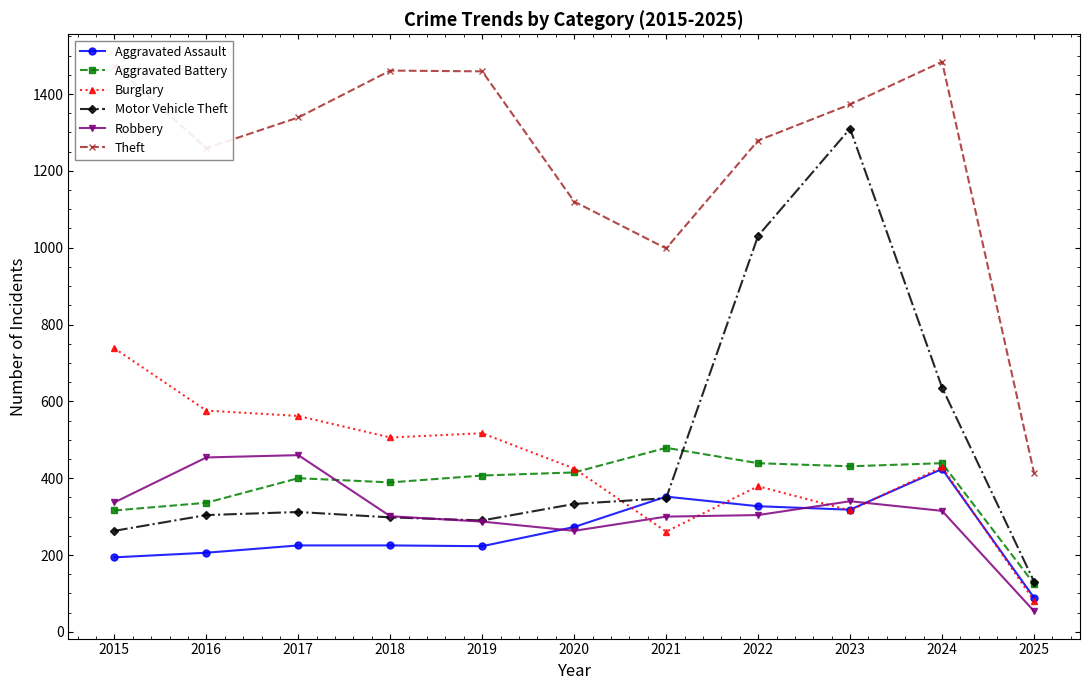

Which series has the largest total across all categories?

Theft